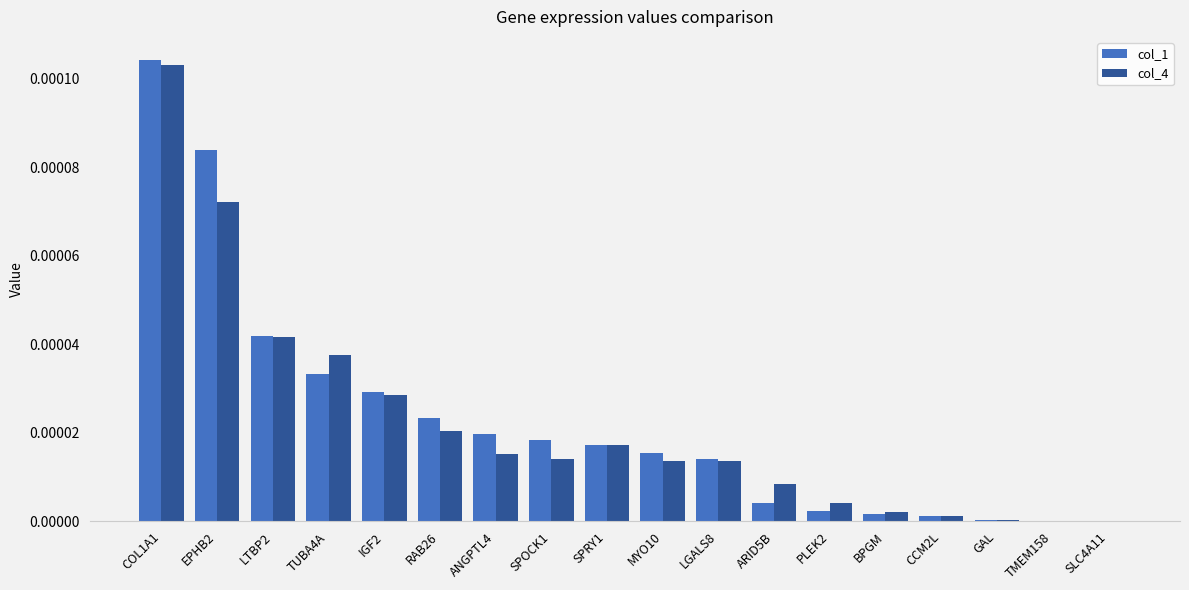

At which label does col_4 reach its peak?

COL1A1